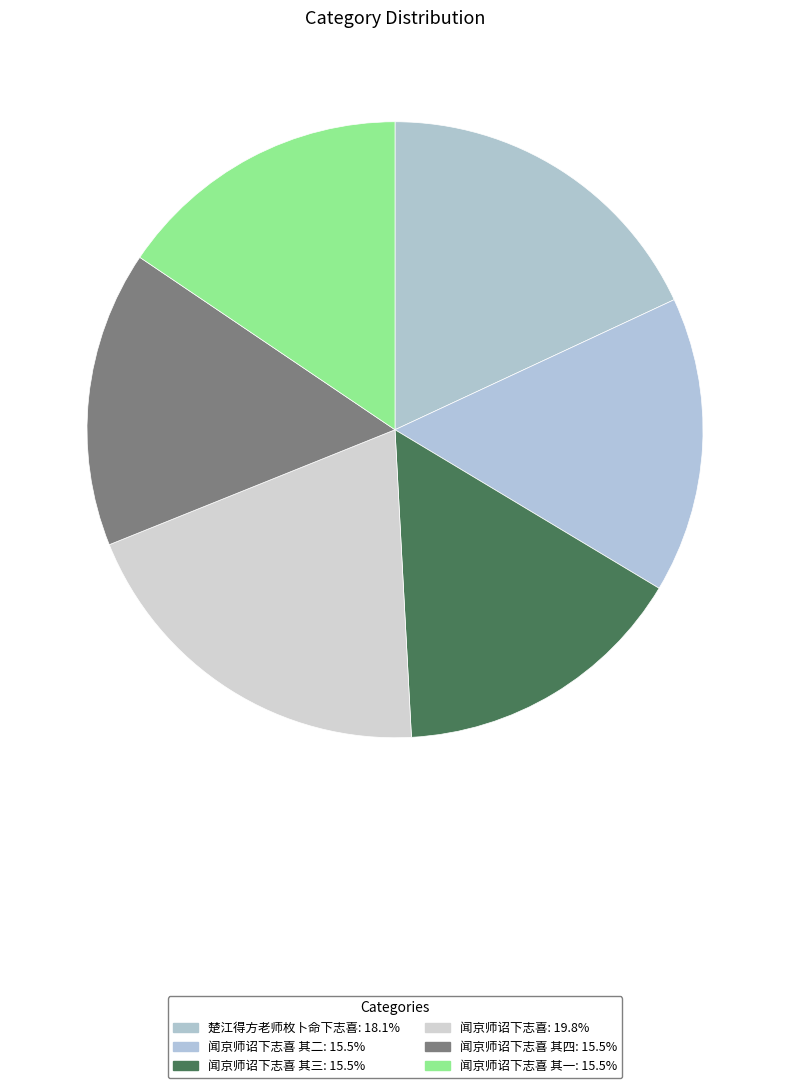

How many slices are in this pie chart?

6